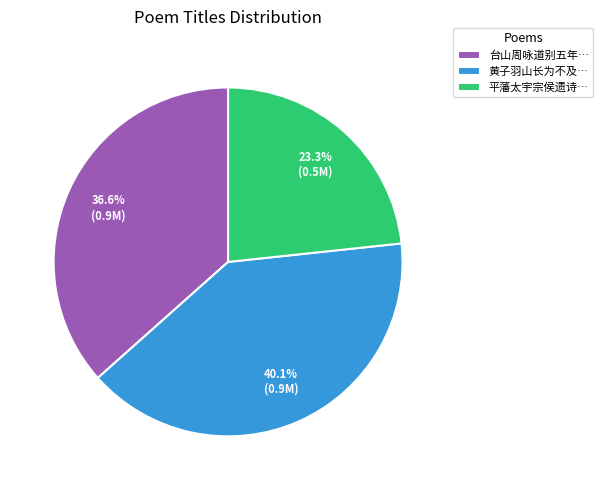

What percentage is NOT represented by 黄子羽山长为不及…?

59.9%